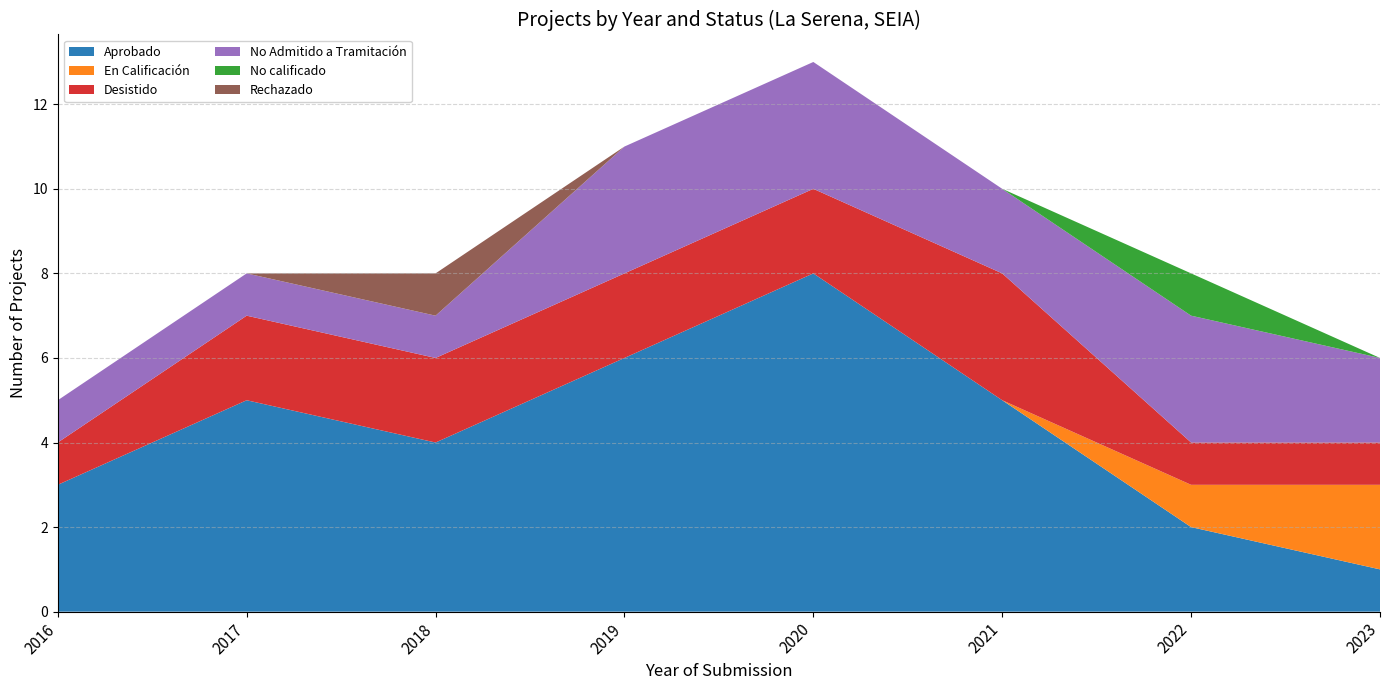

Reading right to left, transcribe all the data shown in this chart.

Aprobado: 2023=1	2022=2	2021=5	2020=8	2019=6	2018=4	2017=5	2016=3
En Calificación: 2023=2	2022=1	2021=0	2020=0	2019=0	2018=0	2017=0	2016=0
Desistido: 2023=1	2022=1	2021=3	2020=2	2019=2	2018=2	2017=2	2016=1
No Admitido a Tramitación: 2023=2	2022=3	2021=2	2020=3	2019=3	2018=1	2017=1	2016=1
No calificado: 2023=0	2022=1	2021=0	2020=0	2019=0	2018=0	2017=0	2016=0
Rechazado: 2023=0	2022=0	2021=0	2020=0	2019=0	2018=1	2017=0	2016=0